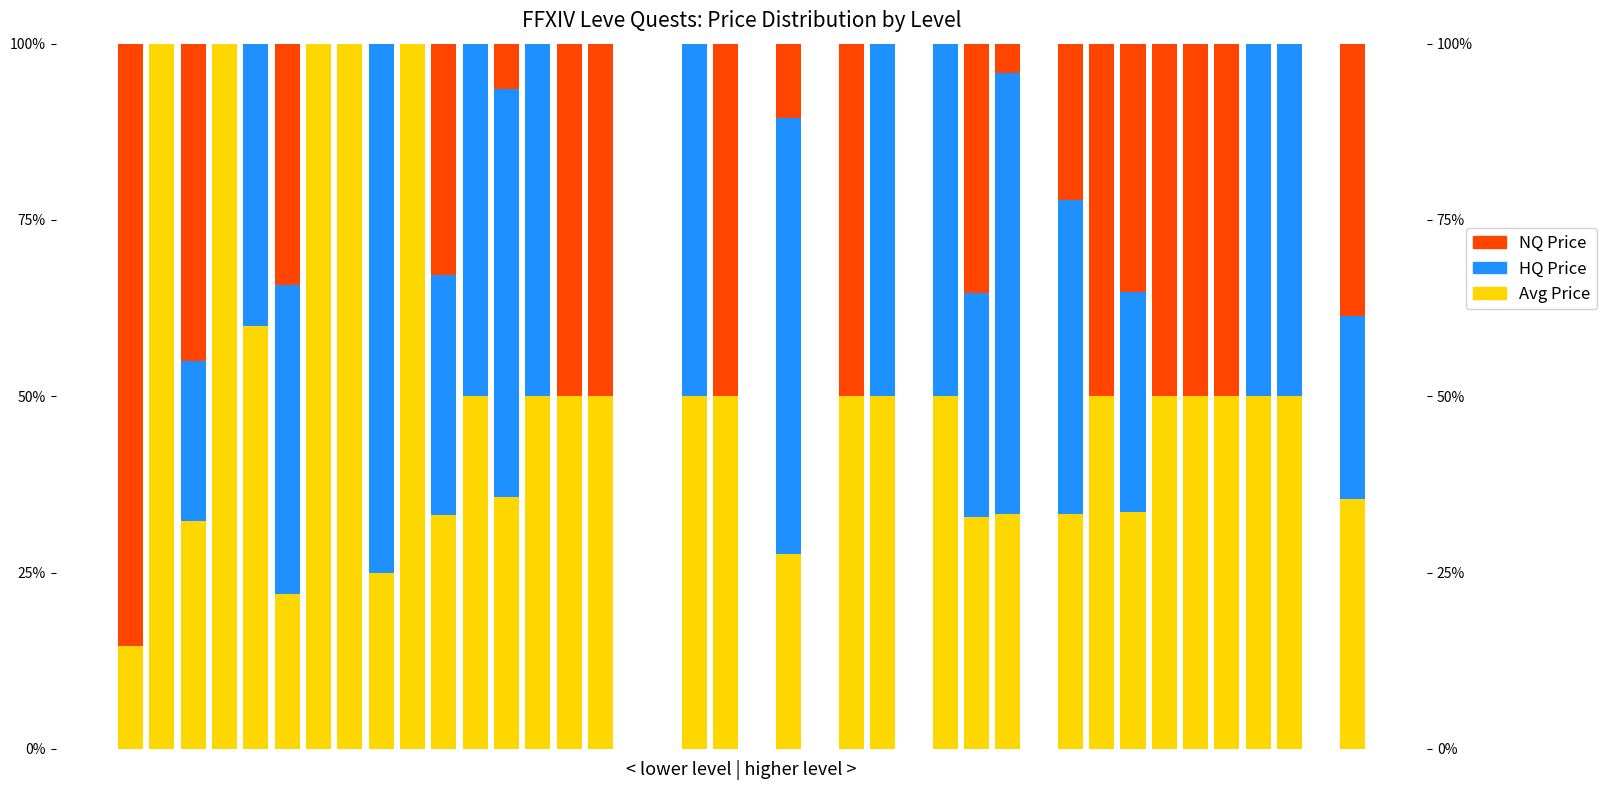

Which has a higher value, 12 or 35?

35